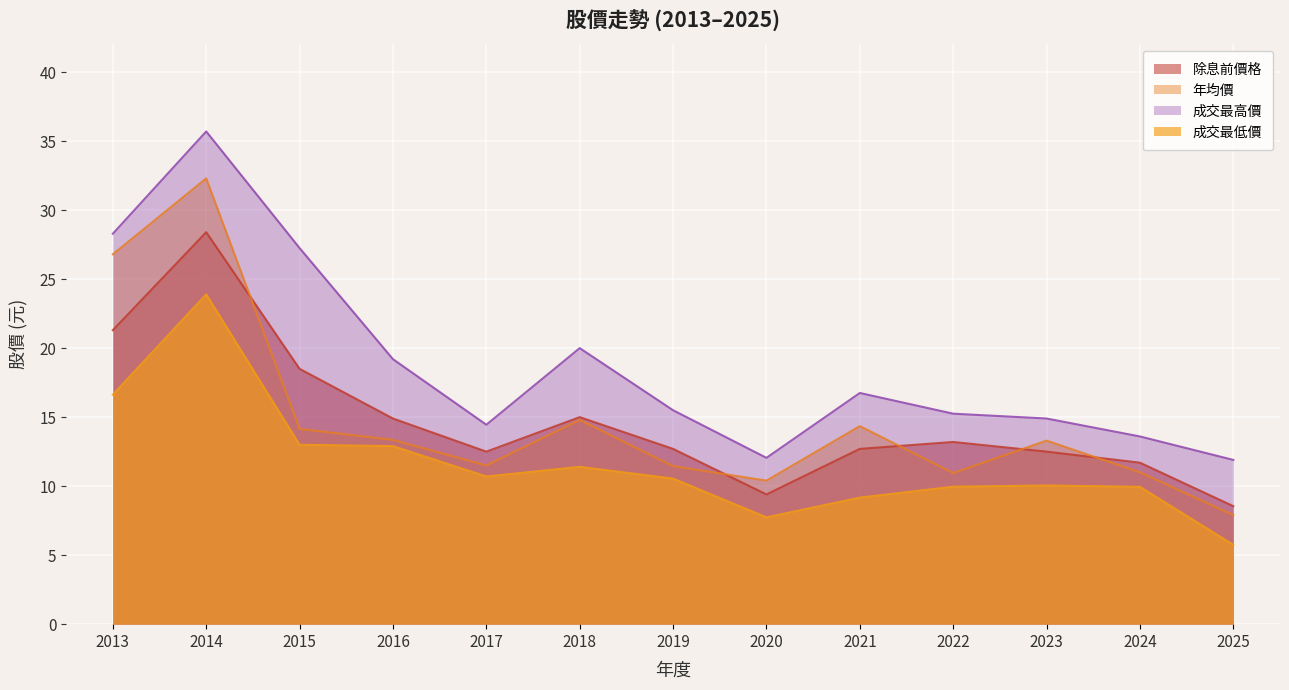

Where is 成交最低價 nearest to the value 14?

2015